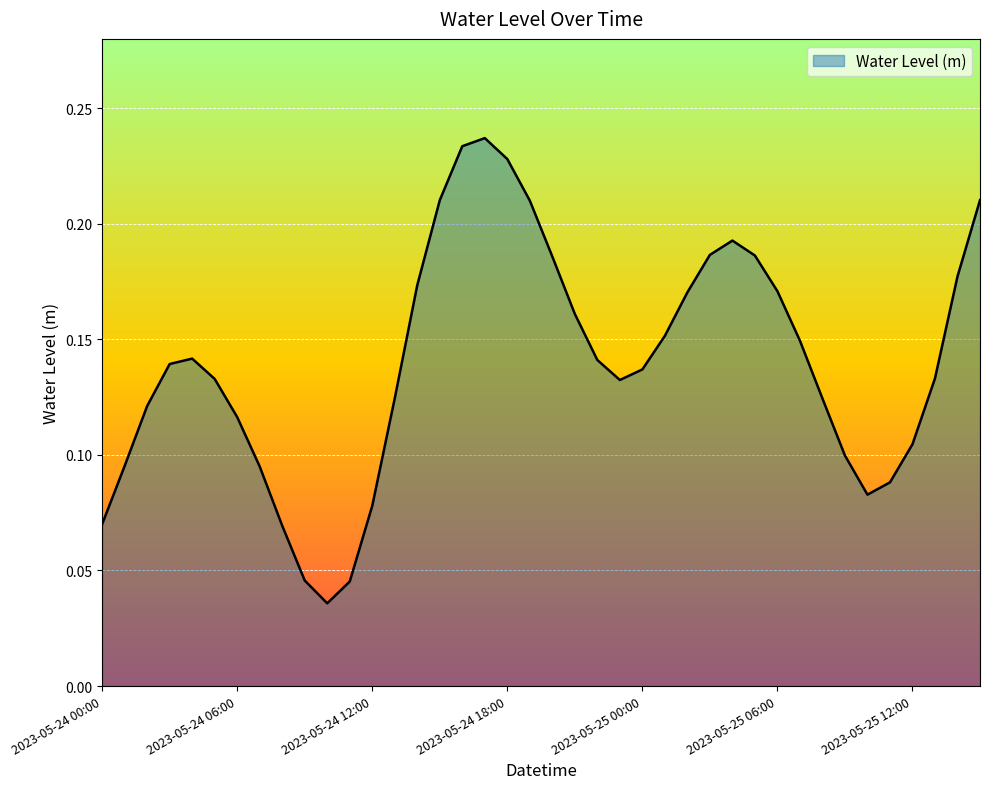

What is the difference between the maximum and second lowest values?

0.2